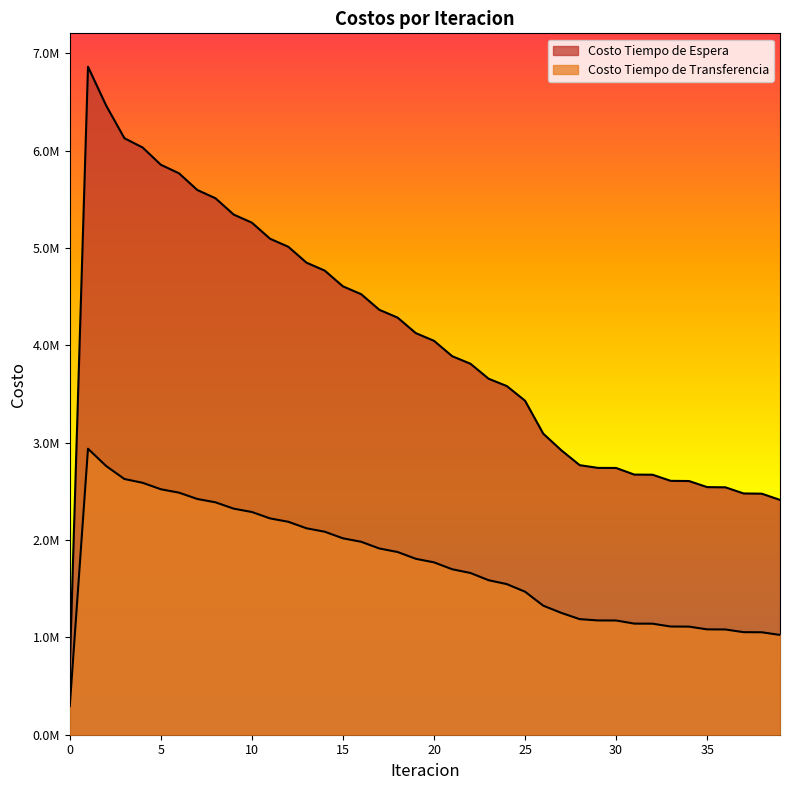

At which category does Costo Tiempo de Espera reach its first local peak?

1